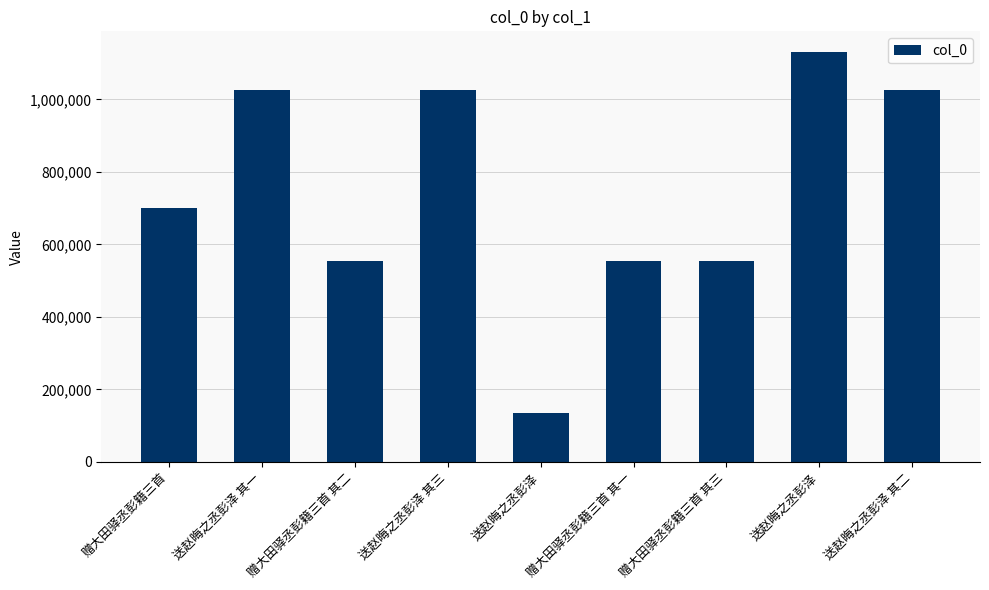

What is the label of the 3rd bar from the right?

赠大田驿丞彭籍三首 其三